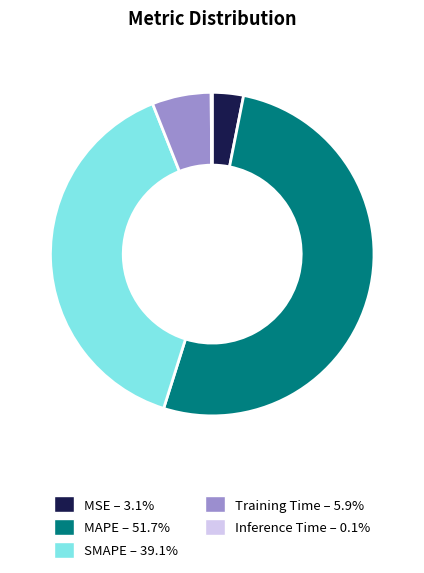

Between Training Time and SMAPE, which is larger?

SMAPE